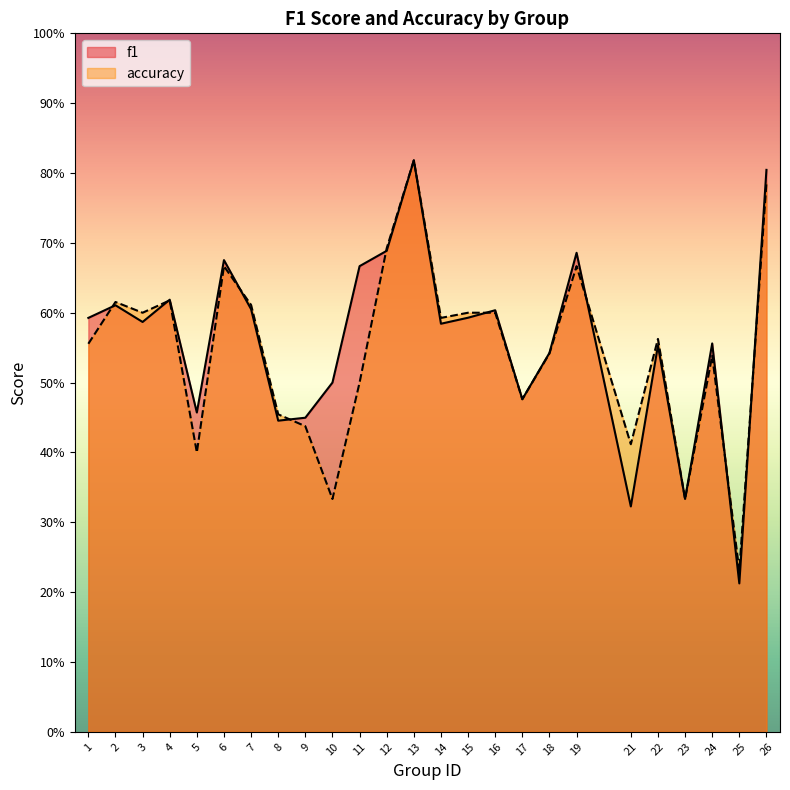

How many intersections are there between f1 and accuracy?

9